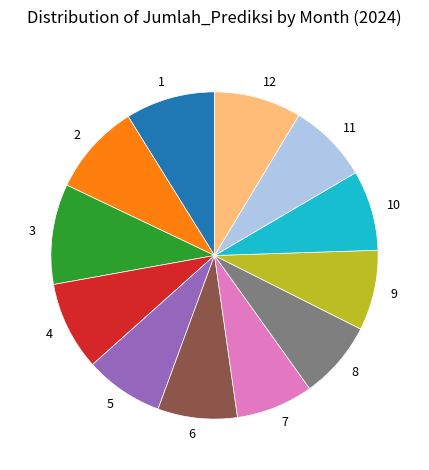

True or false: 11 accounts for 21% of the total.

False